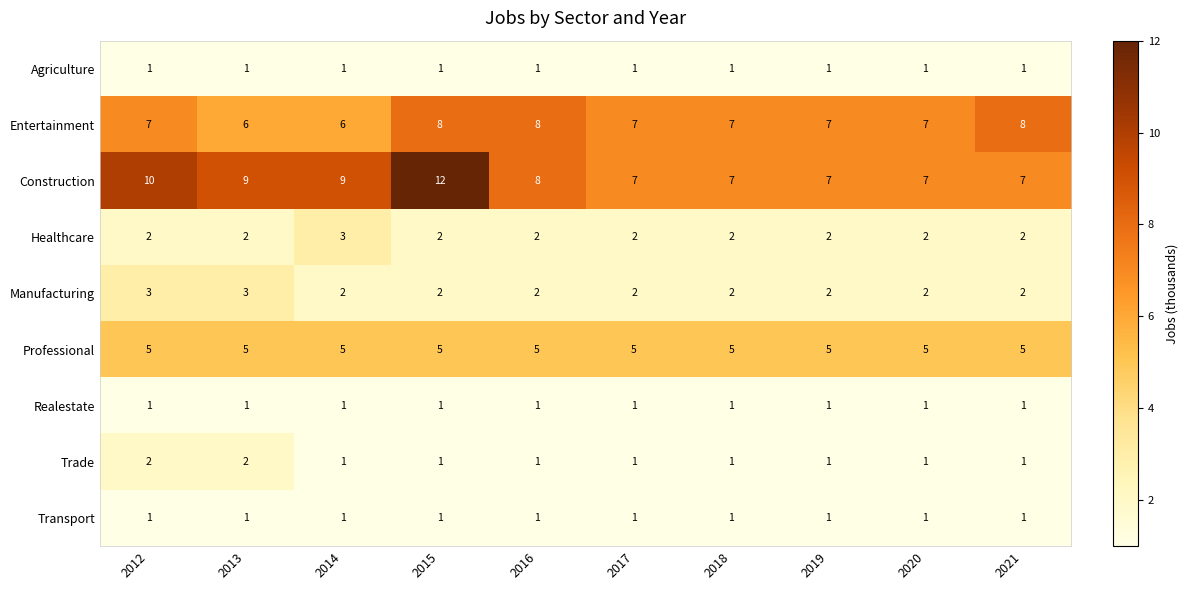

What is the greatest value displayed?

12